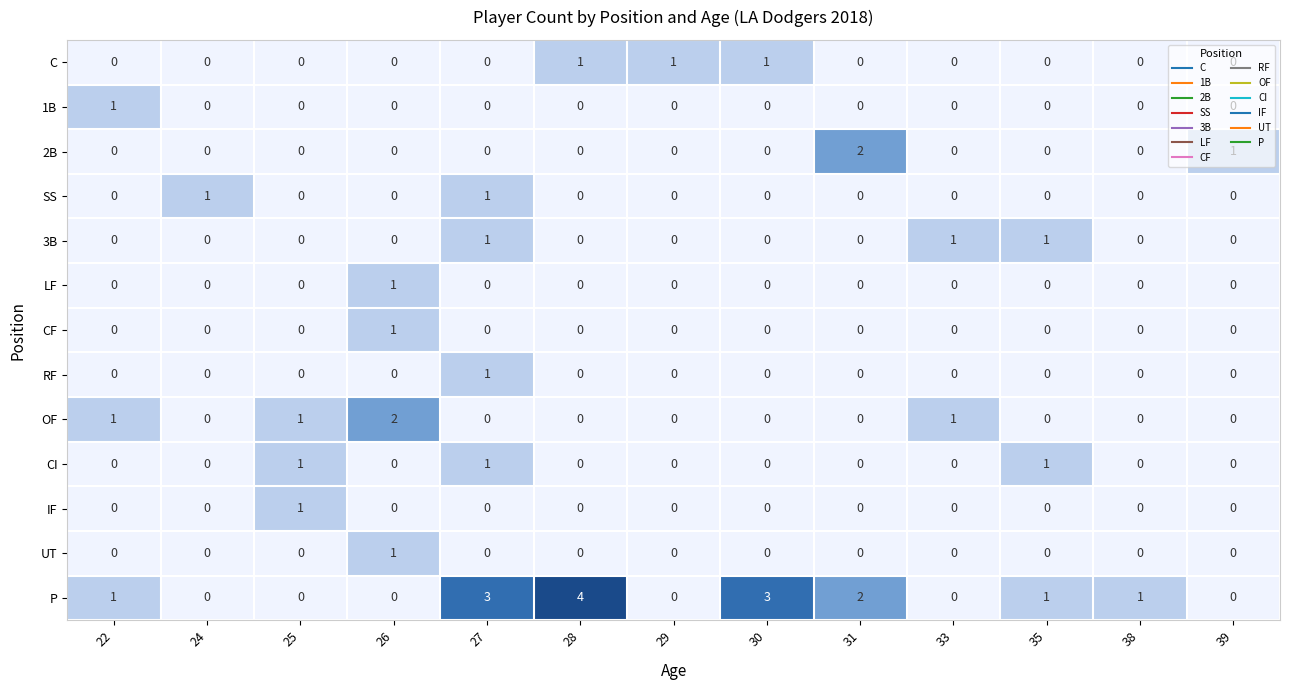

Which series has the largest range (max minus min)?

P